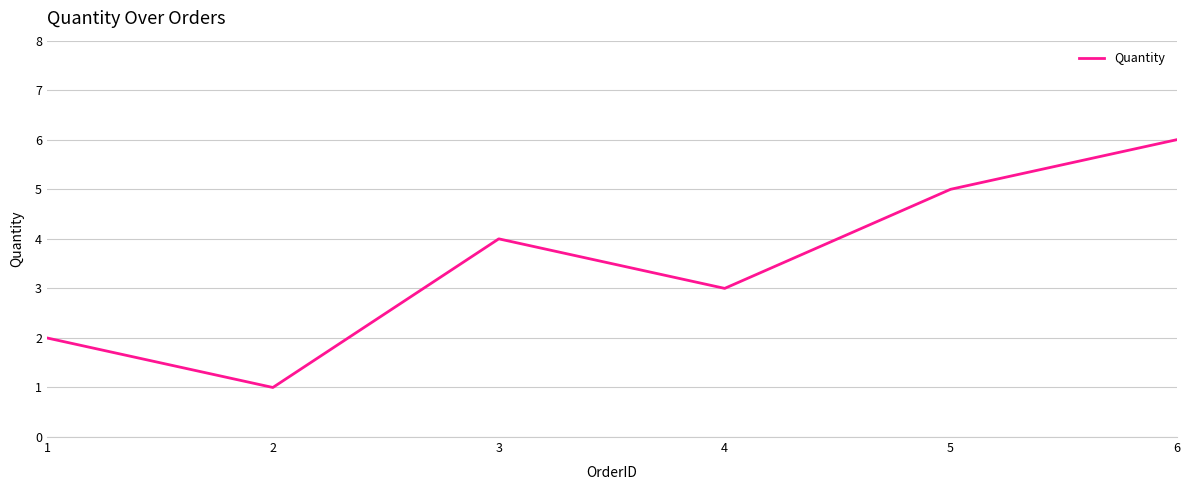

What is the sum of the values at 5 and 2?

6